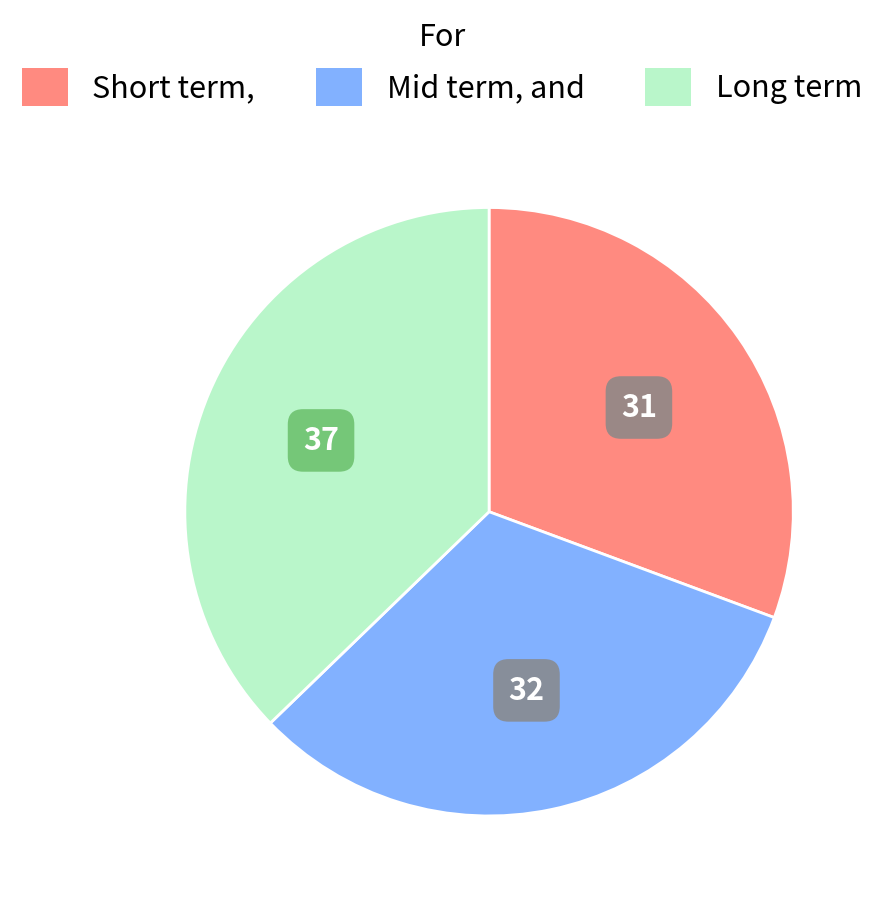

Combined, do Mid term, and and Short term, account for over 50%?

Yes